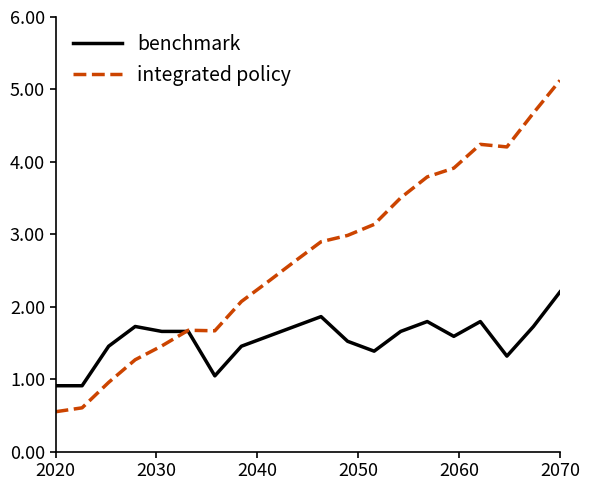

What is the smallest value displayed?

0.6